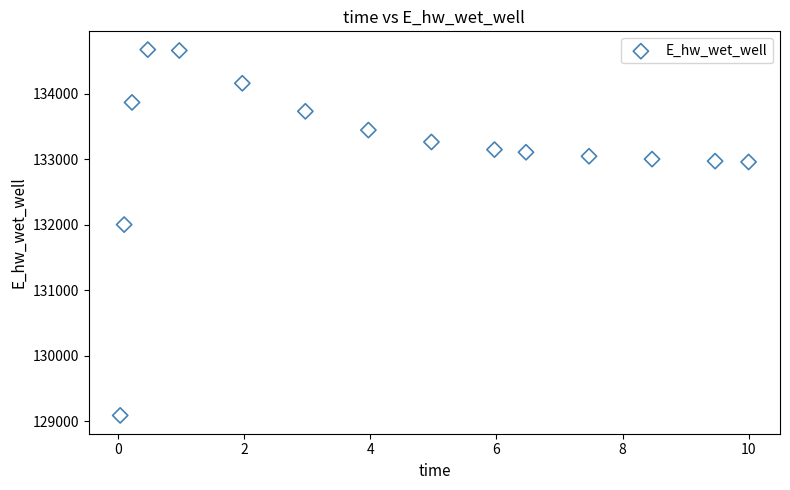

What Y value in the scatter plot is closest to 131880?

132002.3